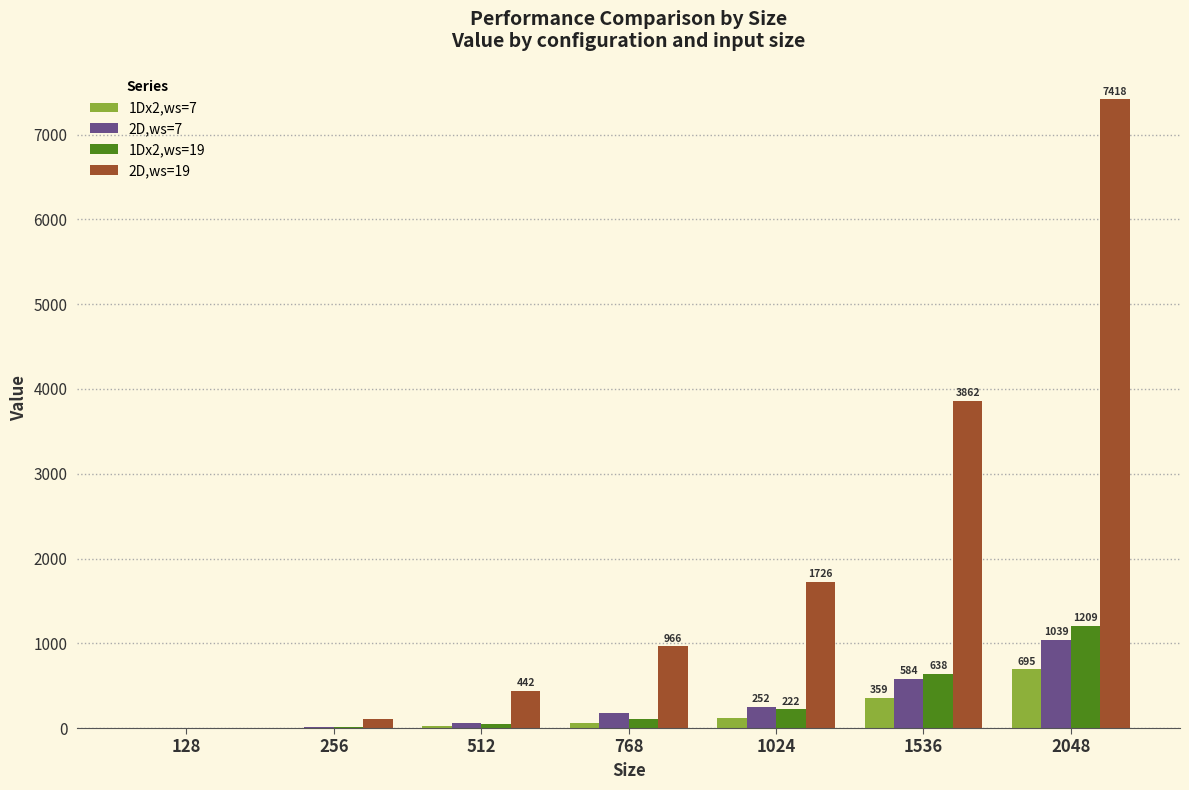

Is the value of 1Dx2,ws=19 at 128 greater than the value of 2D,ws=19 at 256?

No